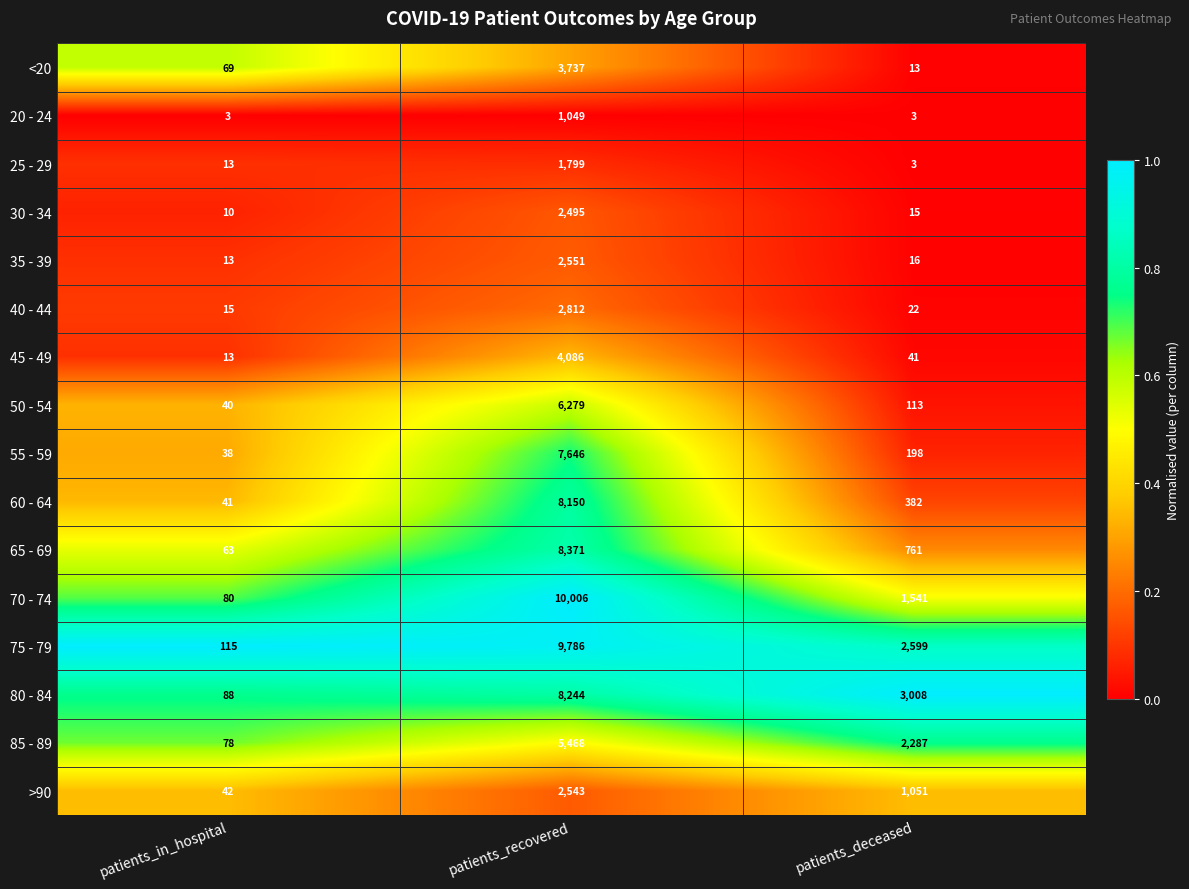

What is the minimum value shown in the chart?

3